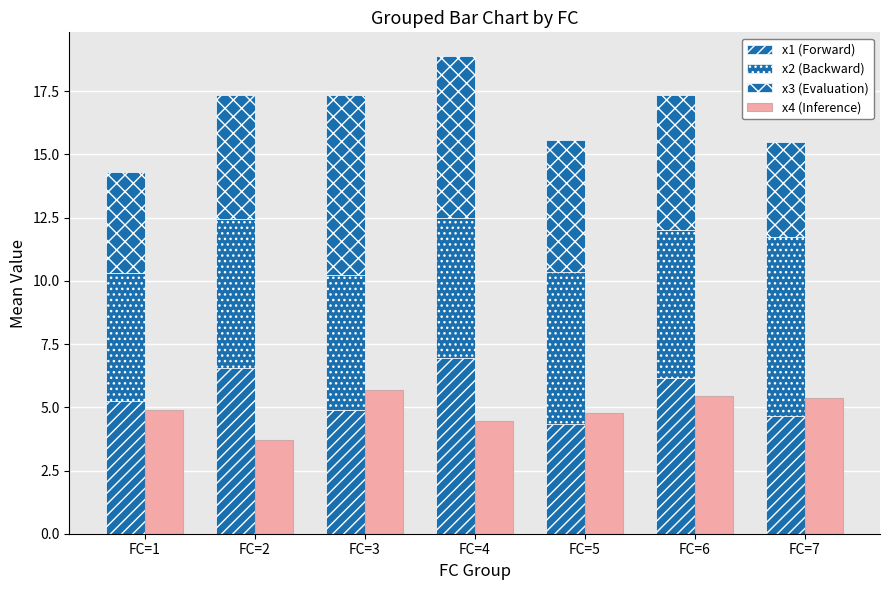

Is the value of x4 (Inference) at FC=1 greater than the value of x1 (Forward) at FC=3?

No